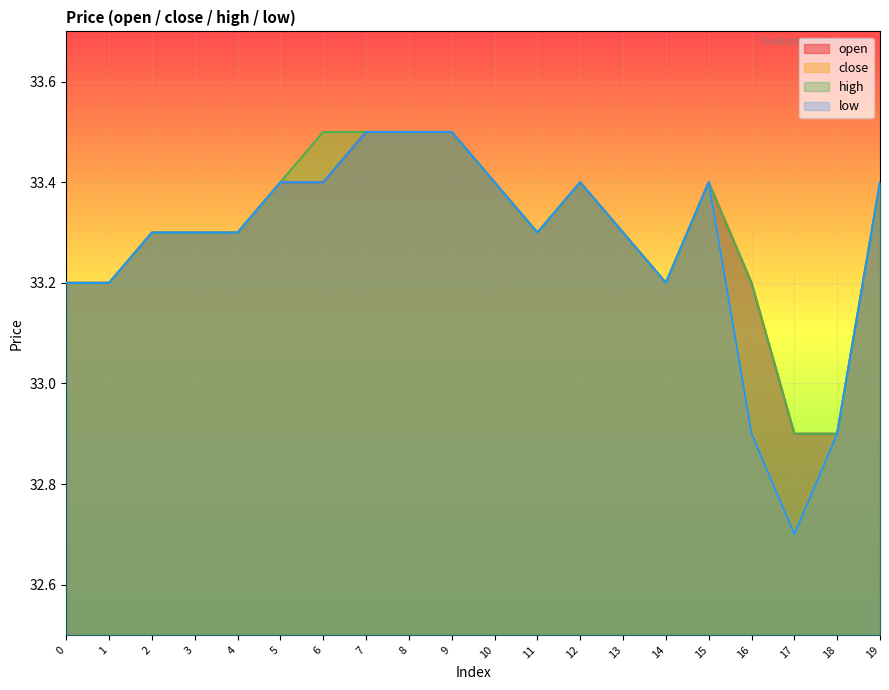

Count the low values in the range 33 to 34.

17